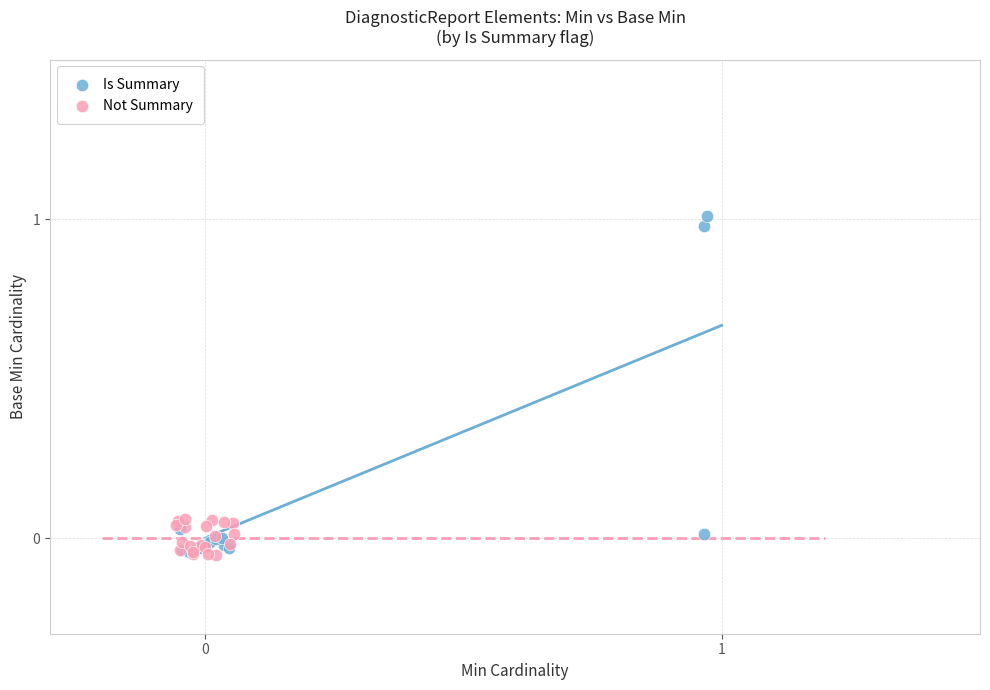

Which series has the widest spread of Y values?

Is Summary